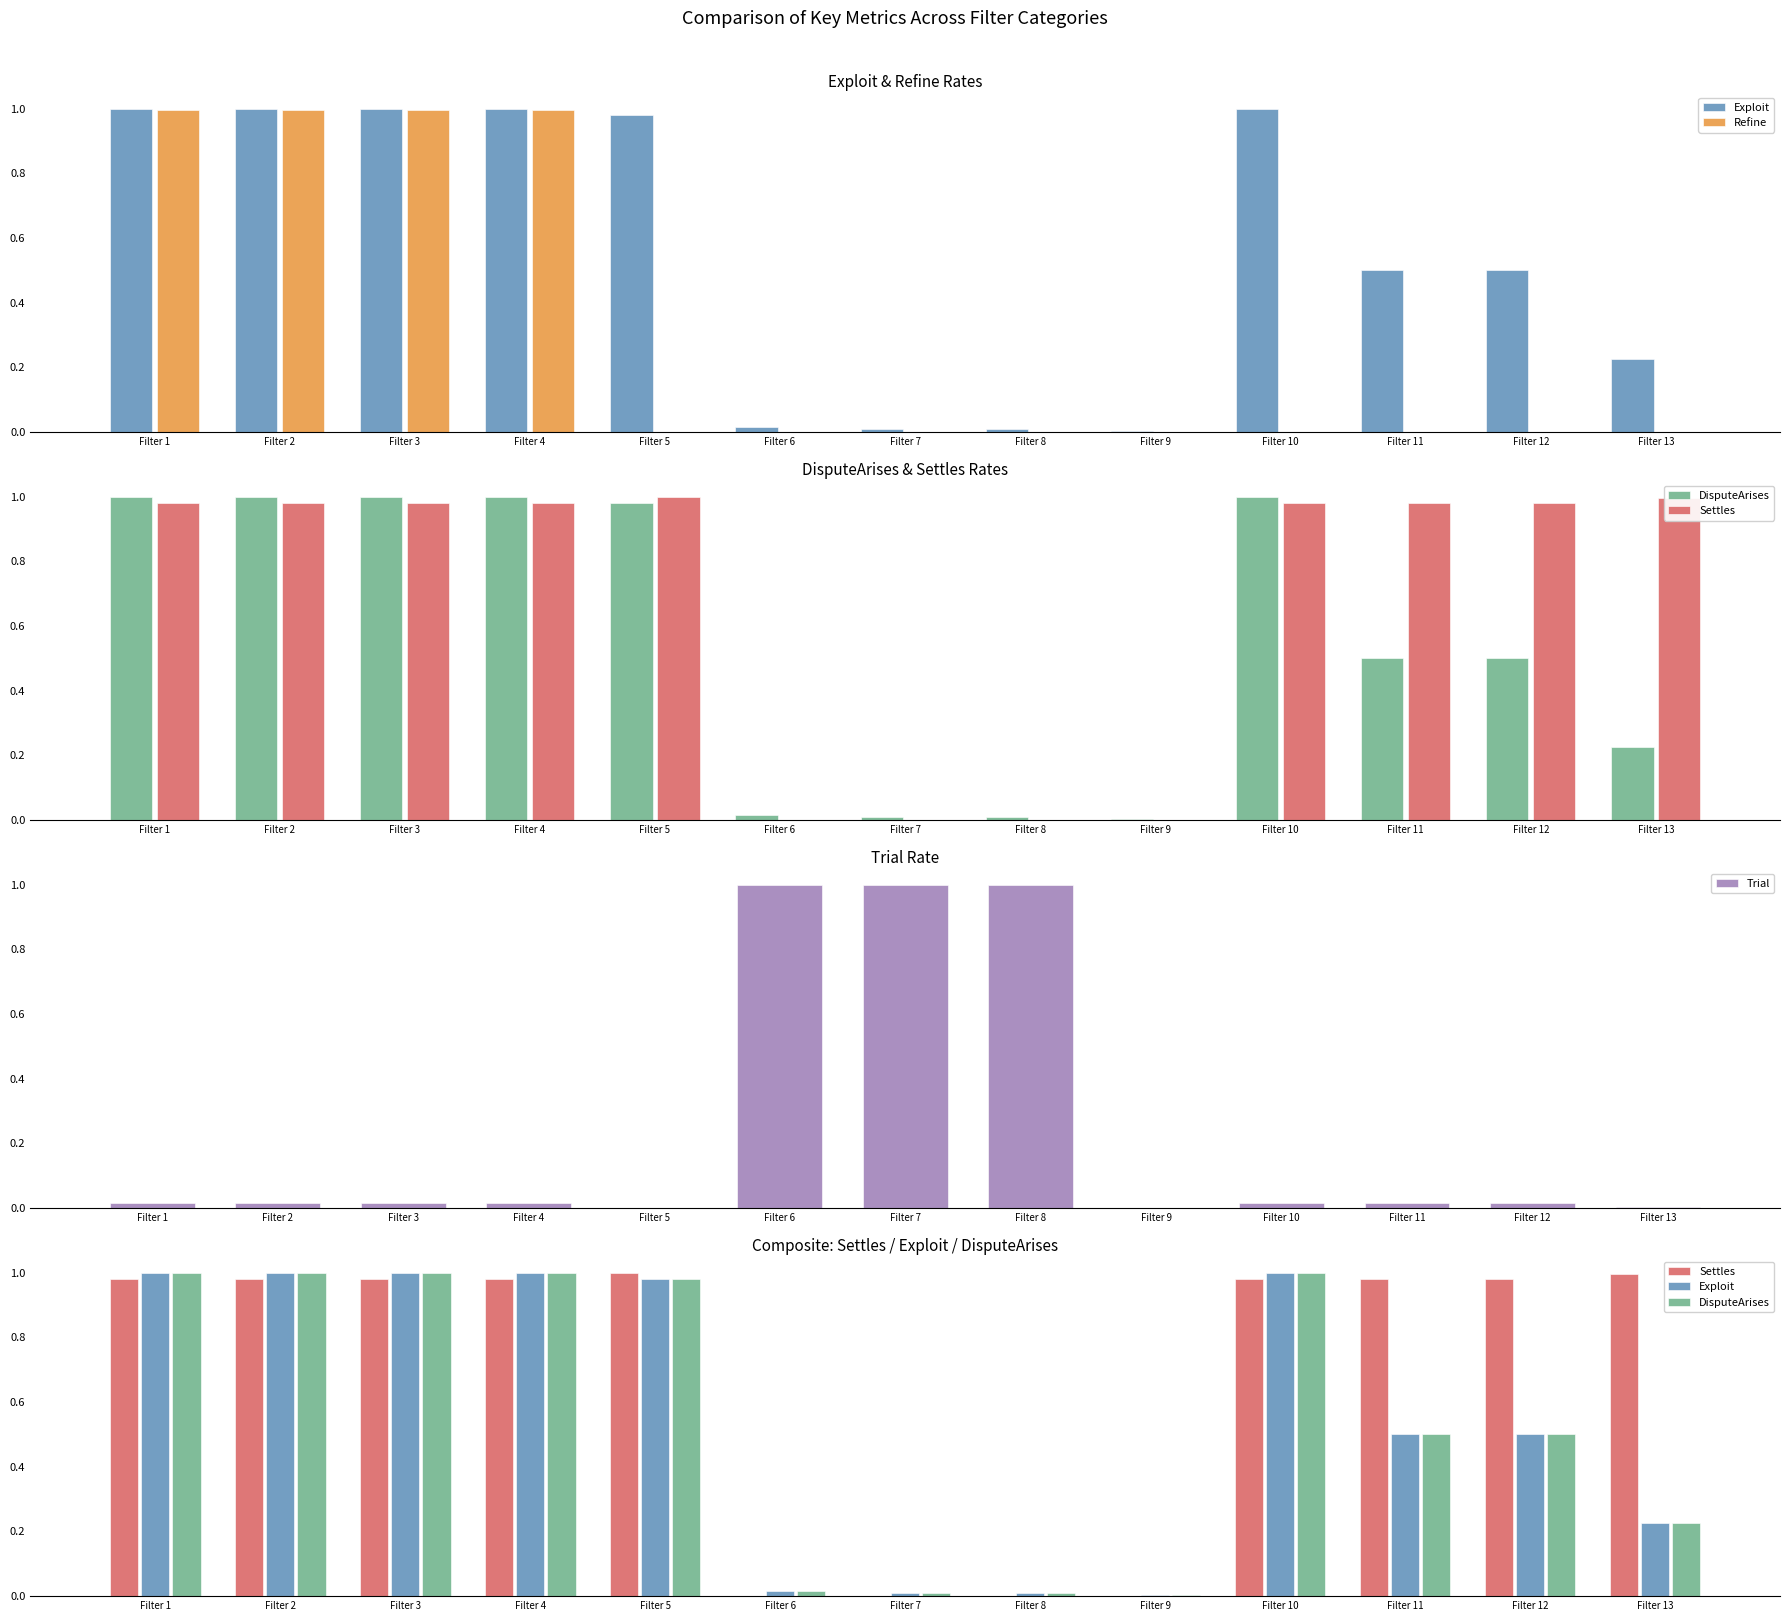

What is the difference between the highest and lowest values at Filter 1?

1.0